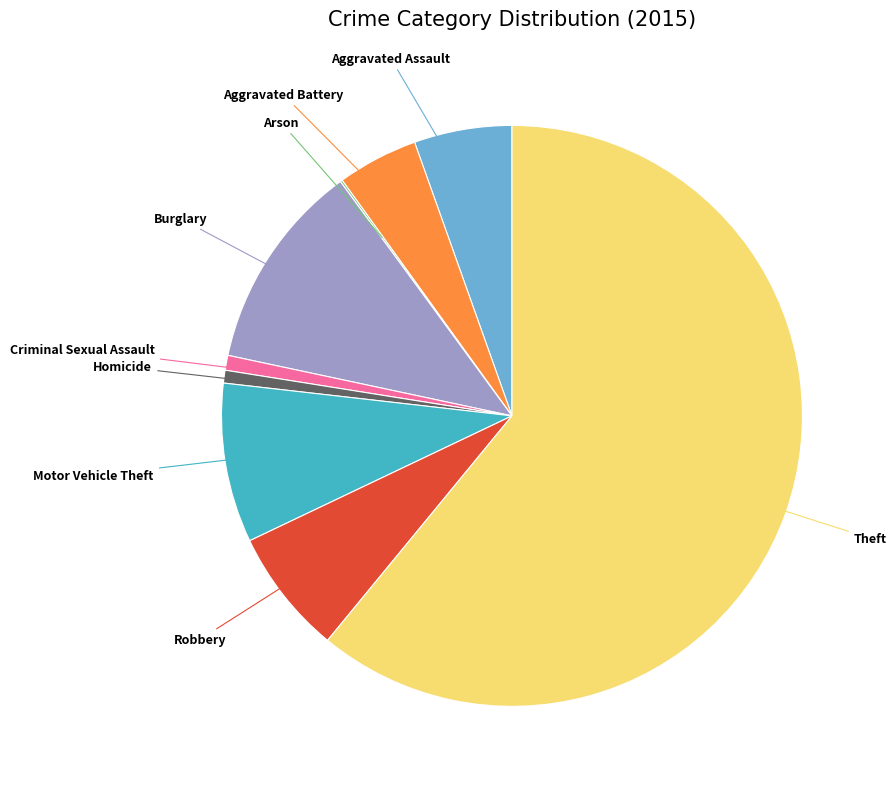

Do Theft and Motor Vehicle Theft together represent more than half of the pie?

Yes